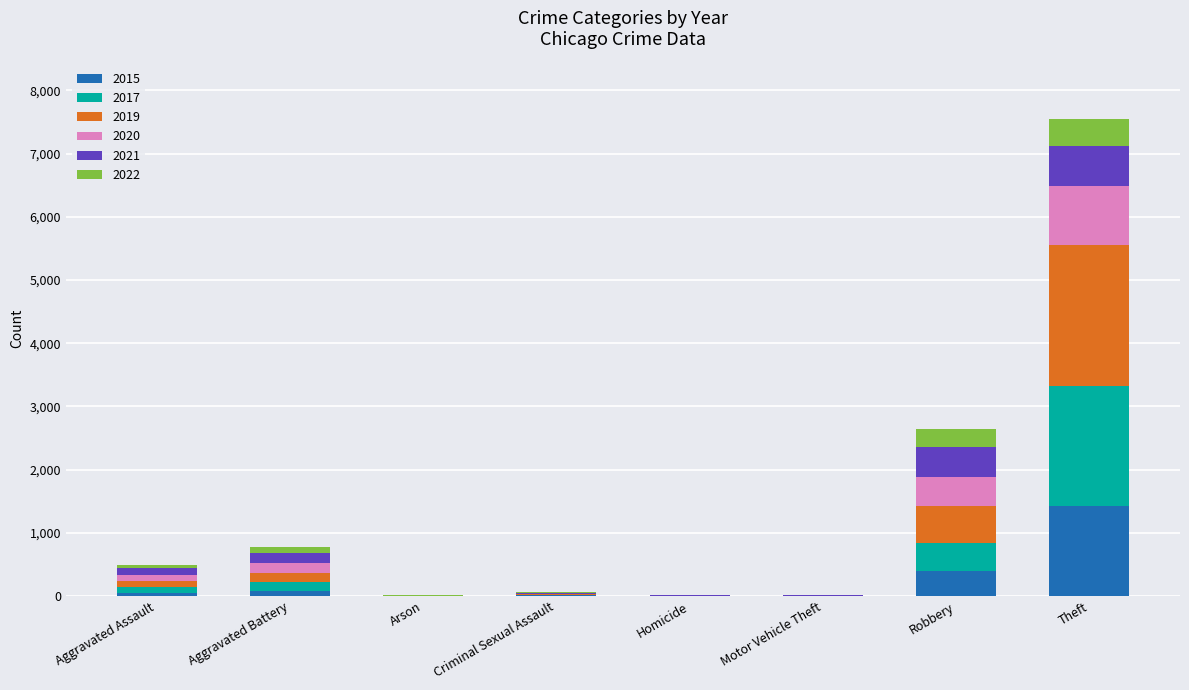

What is the maximum value for 2015?

1429